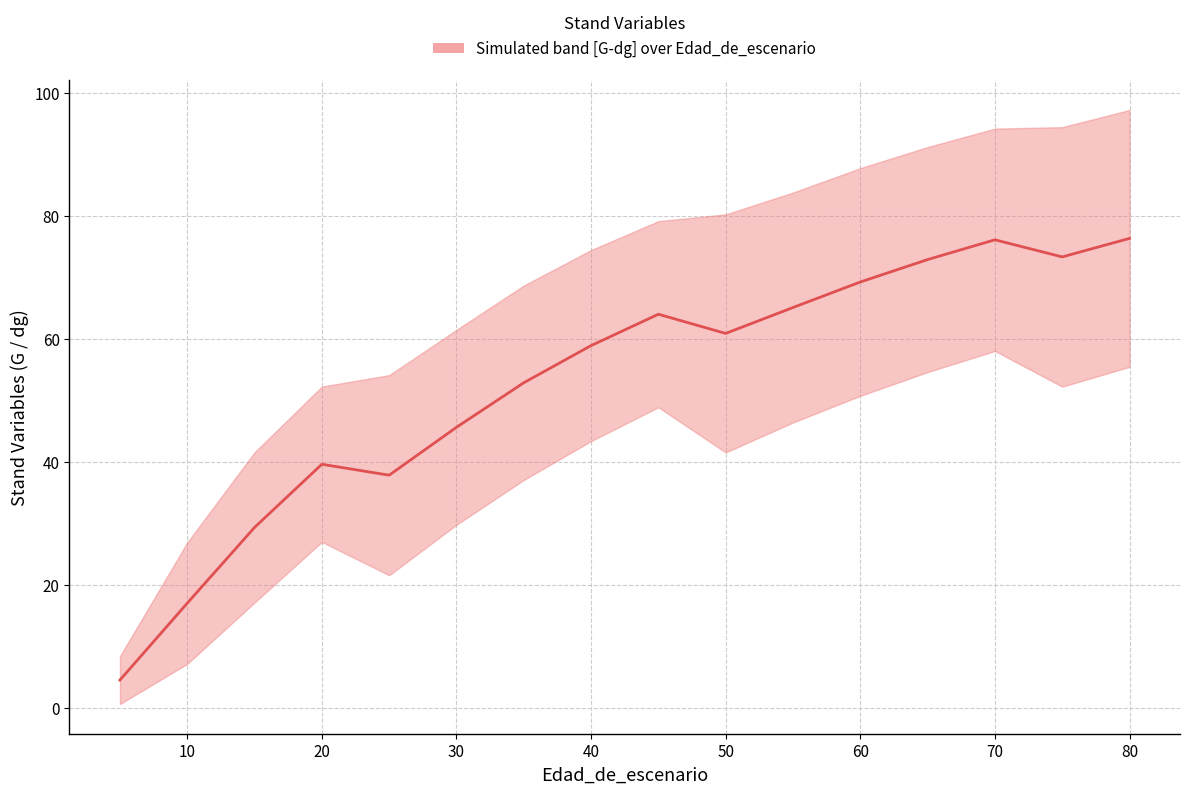

Where does the G series first go above 43?

40